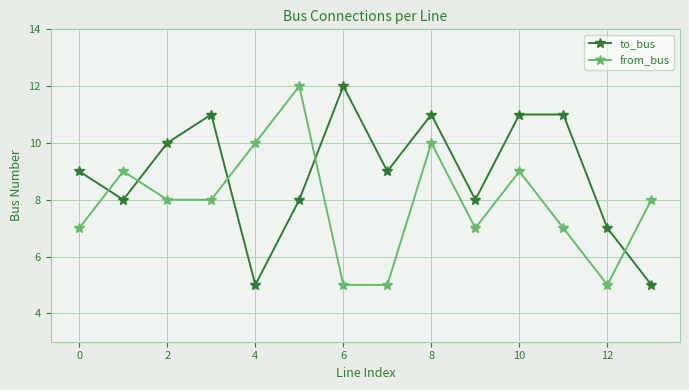

What is the average value of the from_bus series?

8